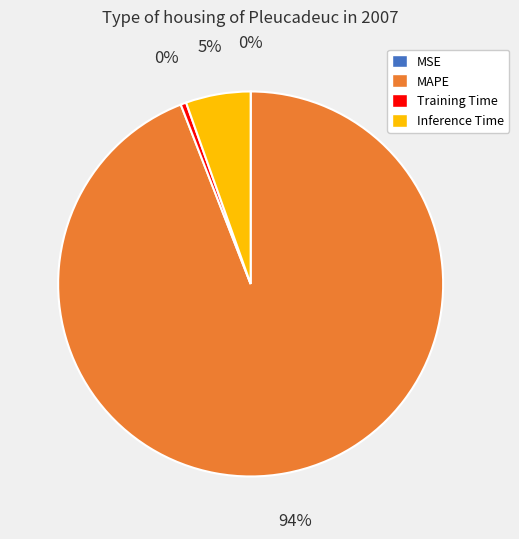

To the nearest percent, what is the average slice percentage?

25%